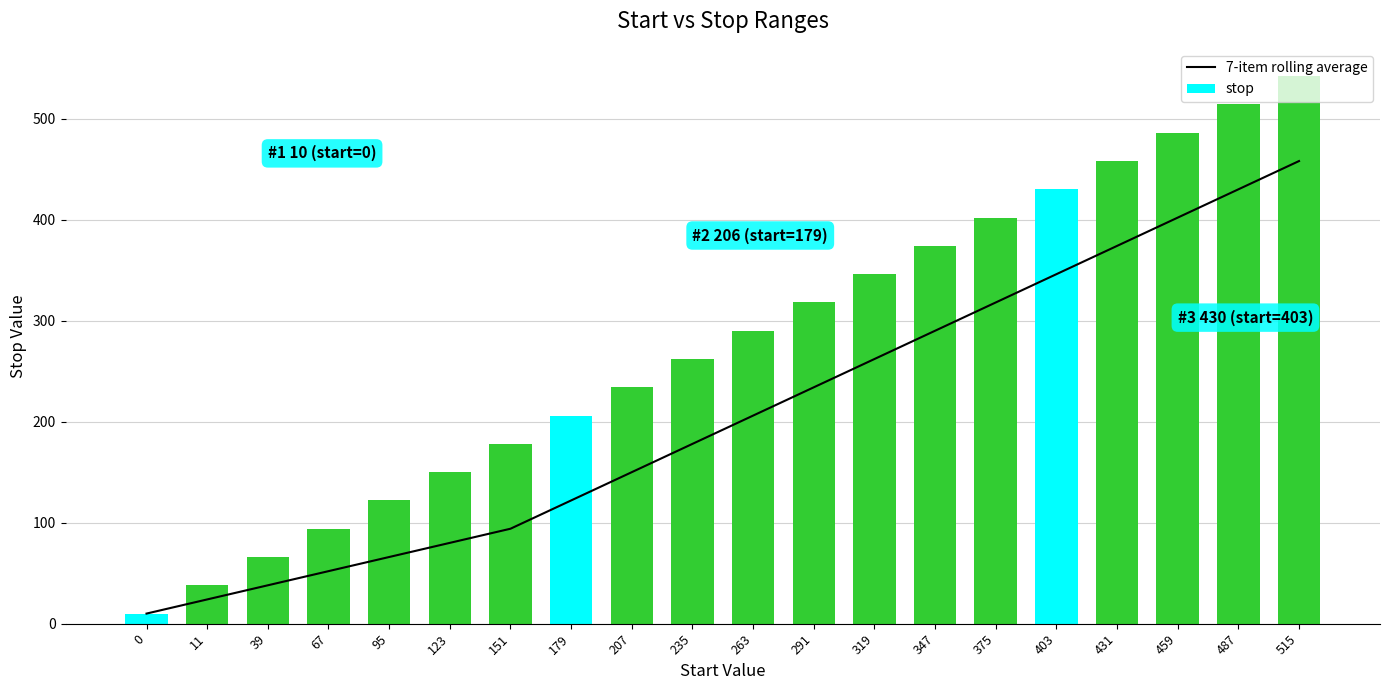

Which category has the highest value in the stop series?

515